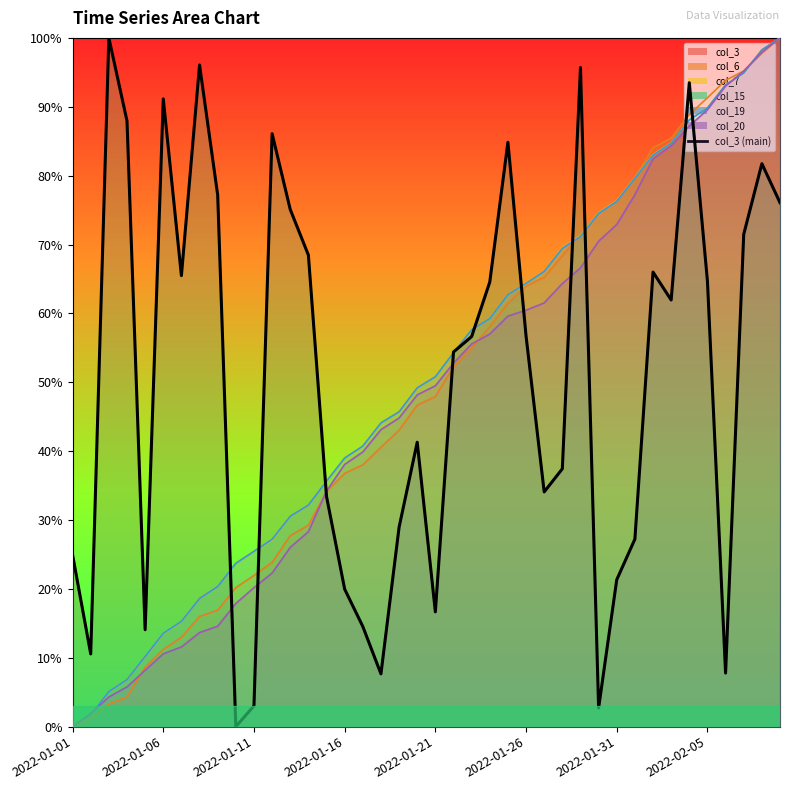

What is the sum of all values?

2021.4